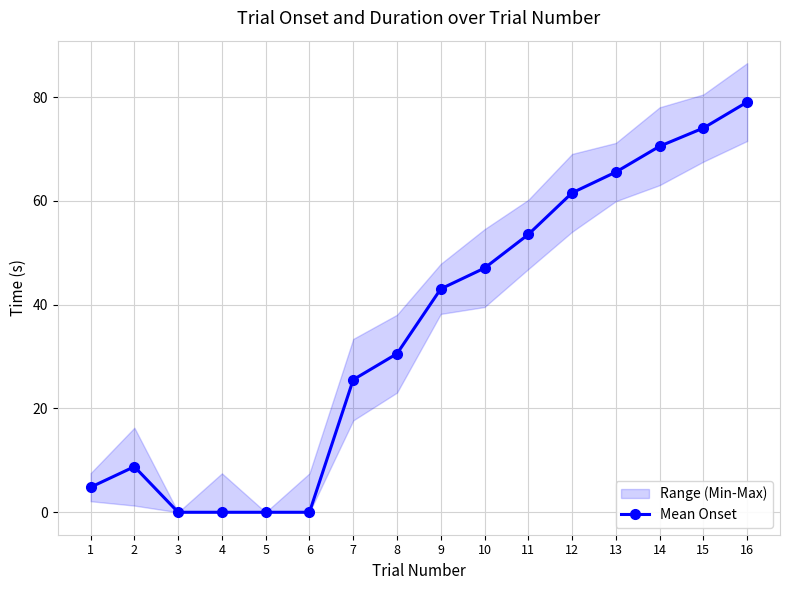

At which category does the data reach its first local peak?

2